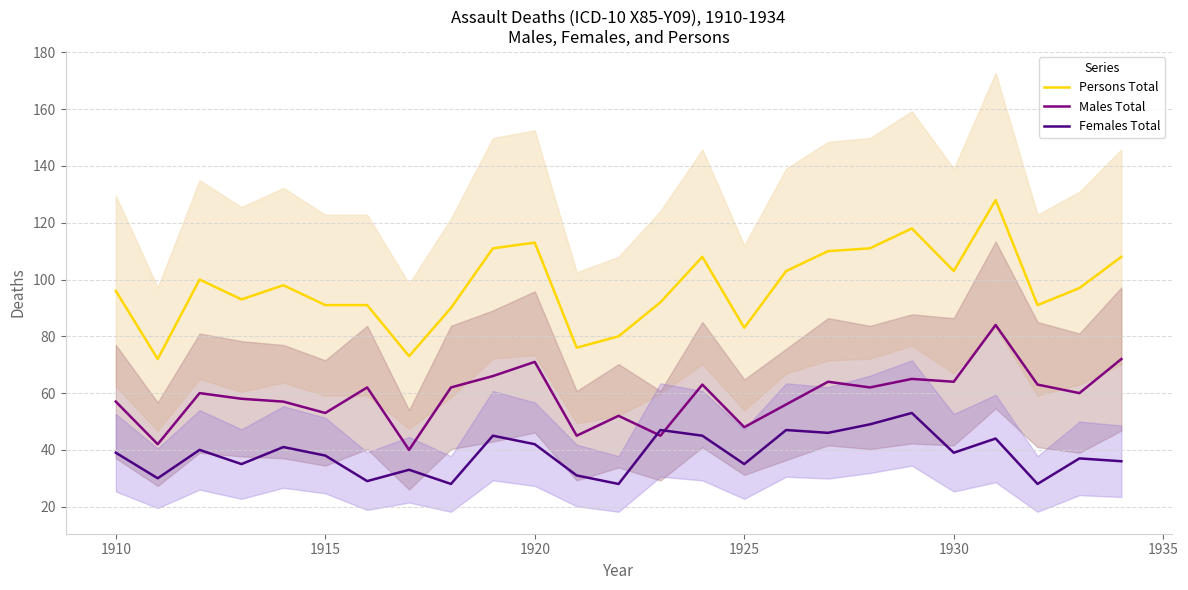

Is it true that Females Total equals 42 at 1920?

True